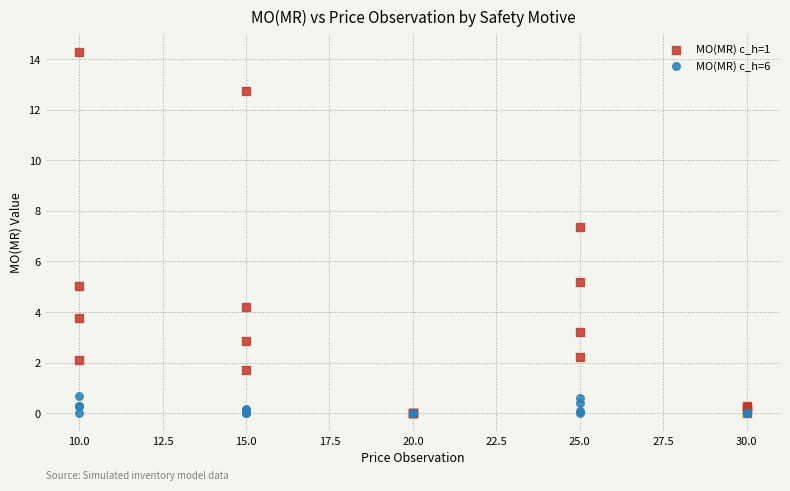

Across all series, what Y value is closest to 7?

7.4